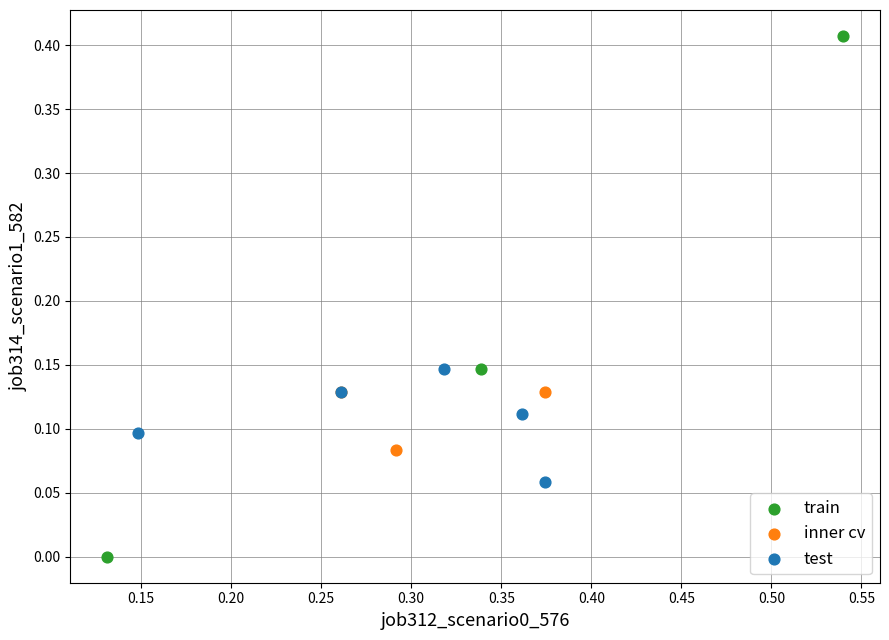

Which series has the largest Y range (max minus min)?

train